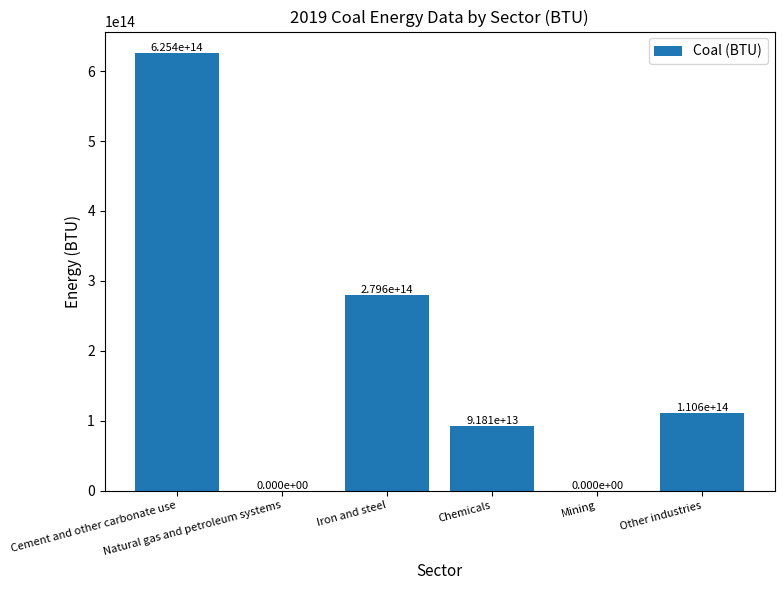

What is the average value?

184576855735511.2